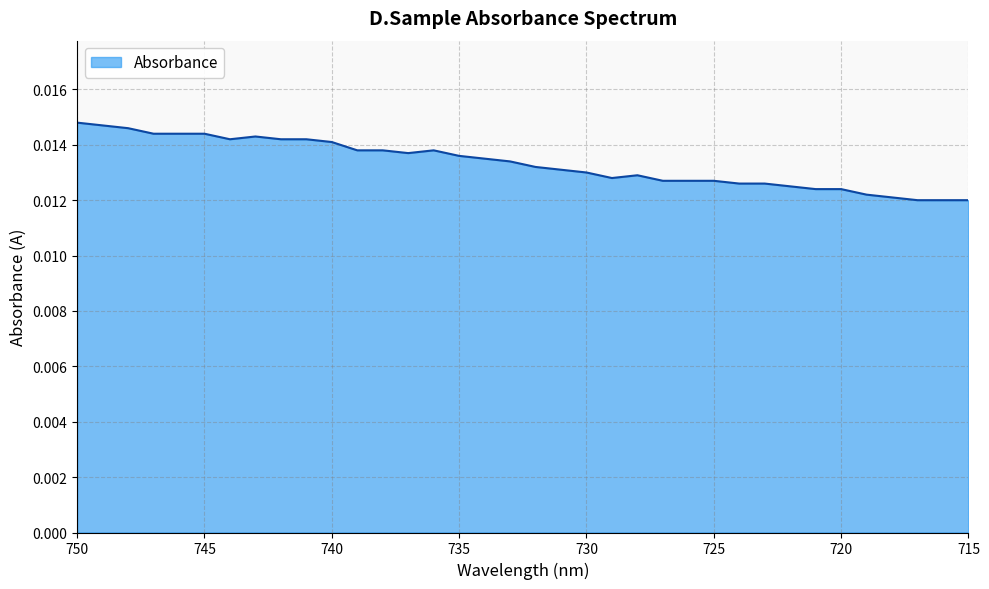

How many points are higher than both their immediate neighbors (excluding endpoints)?

3